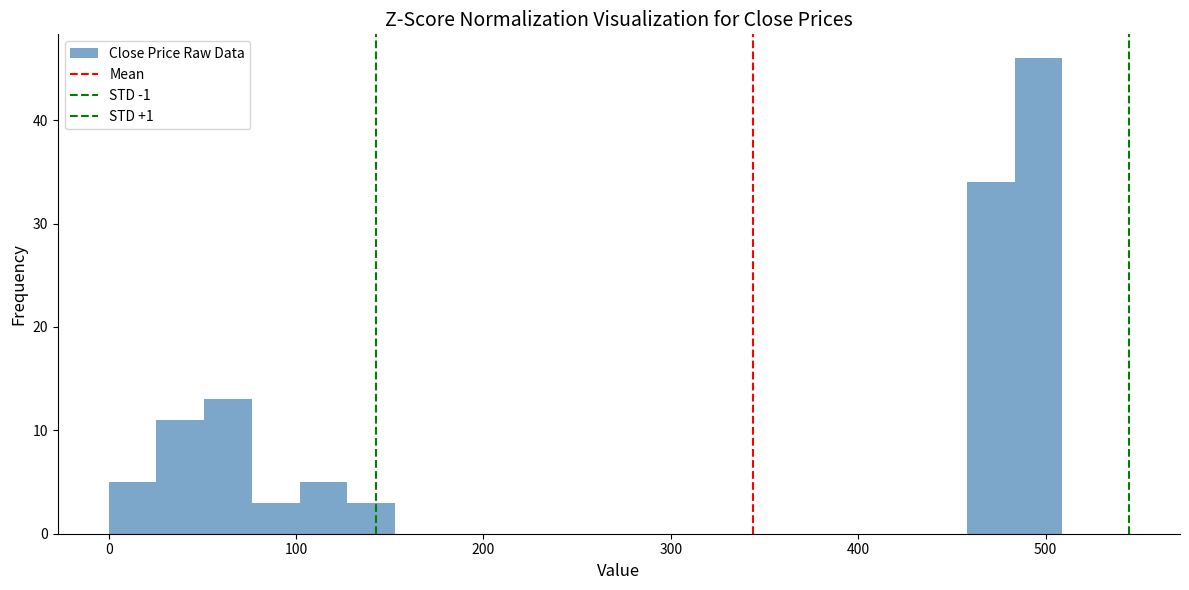

Read against the x-axis, roughly where is the centre of the tallest bar?

500